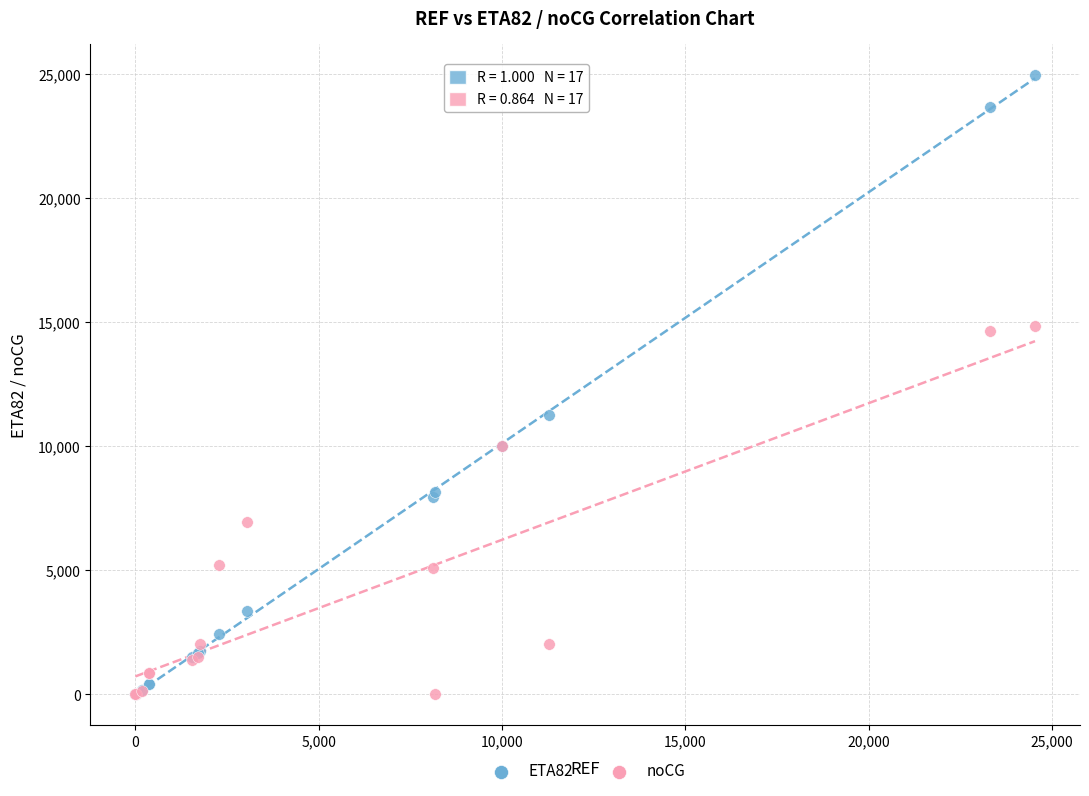

What are all the series names shown in the legend?

ETA82, noCG